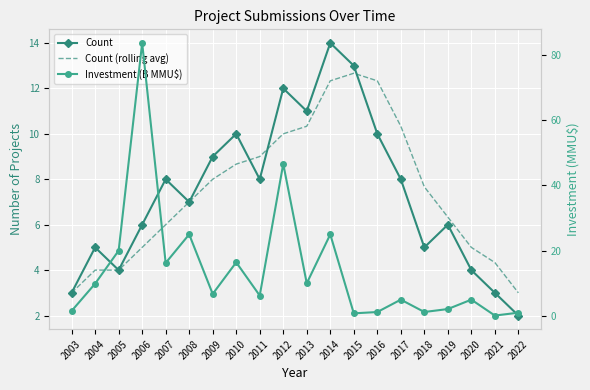

At which category is the sum across all series the highest?

2006